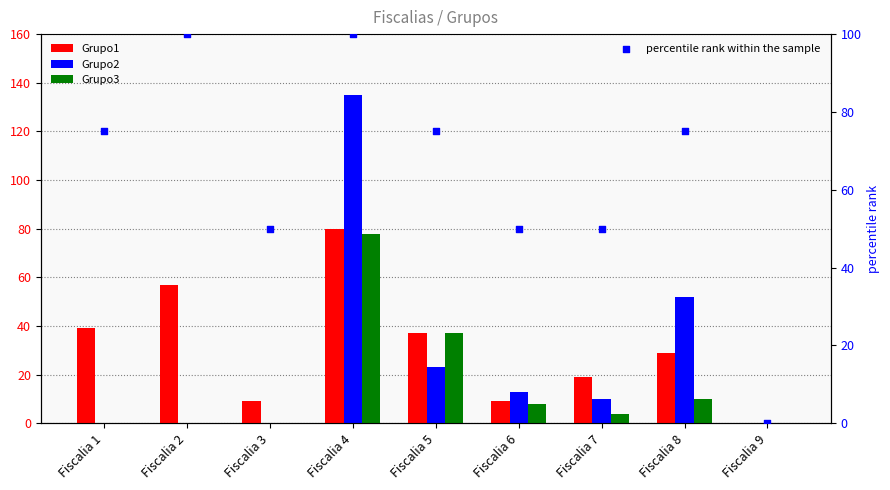

Which series contains the lowest Y value?

Grupo1